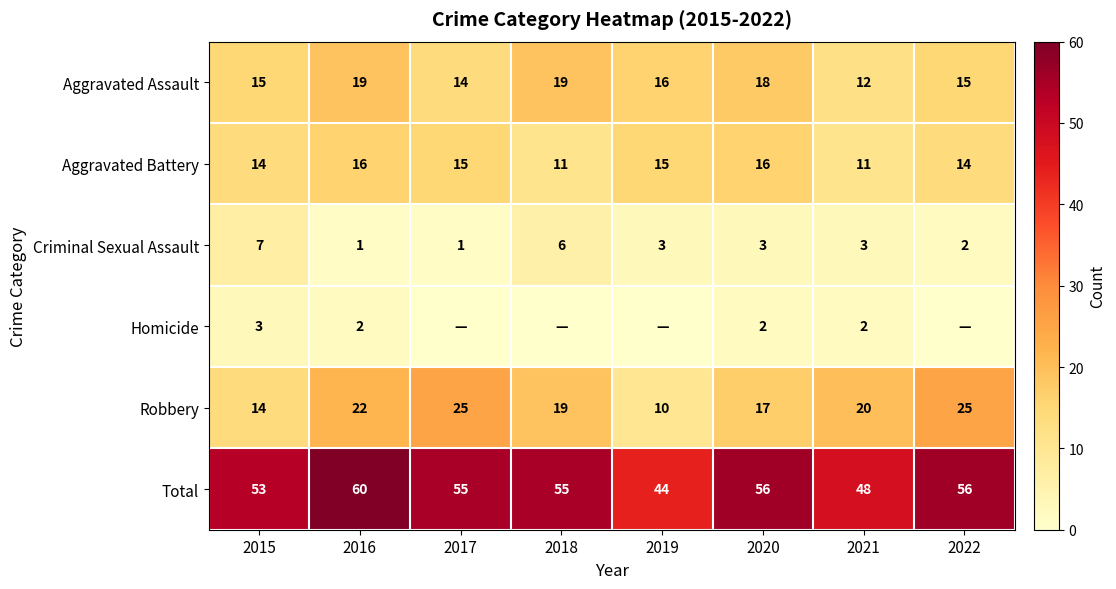

Is it true that Criminal Sexual Assault equals 3 at 2019?

True